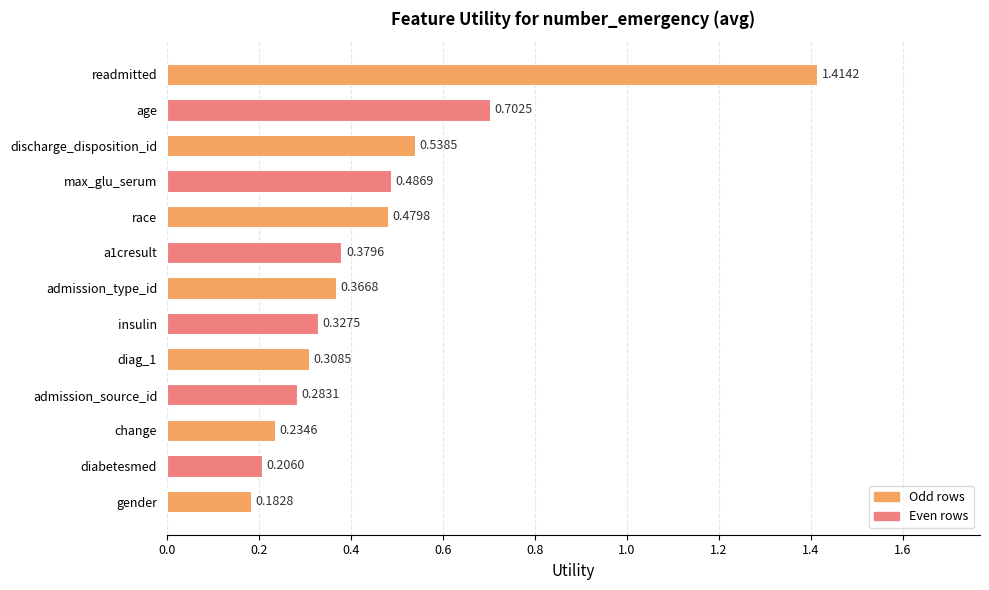

Rank the categories by value from lowest to highest.

gender, diabetesmed, change, admission_source_id, diag_1, insulin, admission_type_id, a1cresult, race, max_glu_serum, discharge_disposition_id, age, readmitted